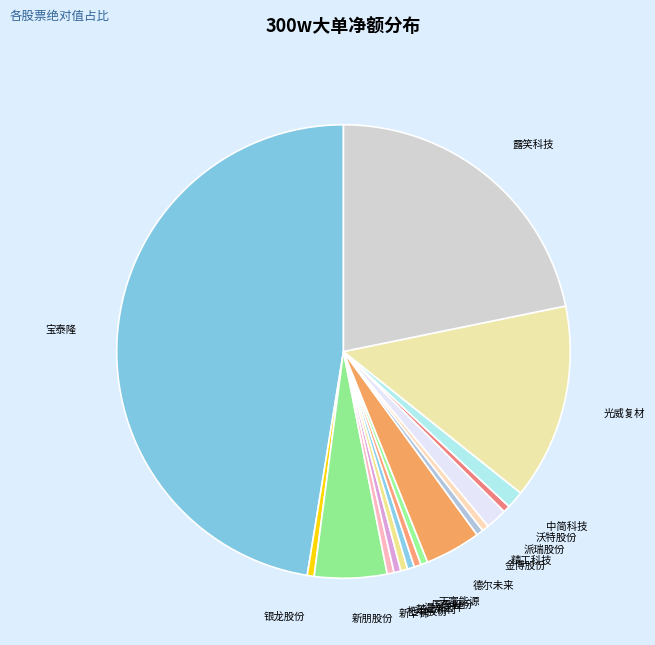

Is 金博股份 the majority of the pie?

No